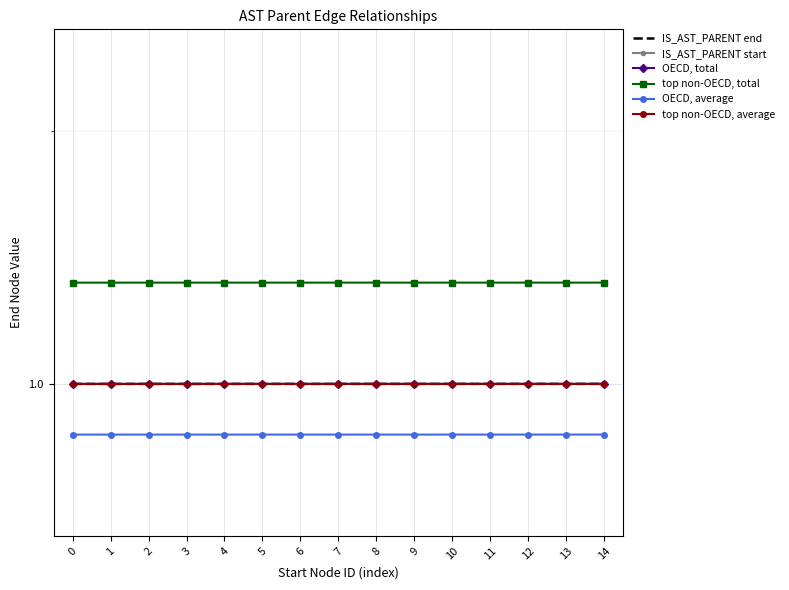

True or false: IS_AST_PARENT end has a value of 1.0 at 13.

True